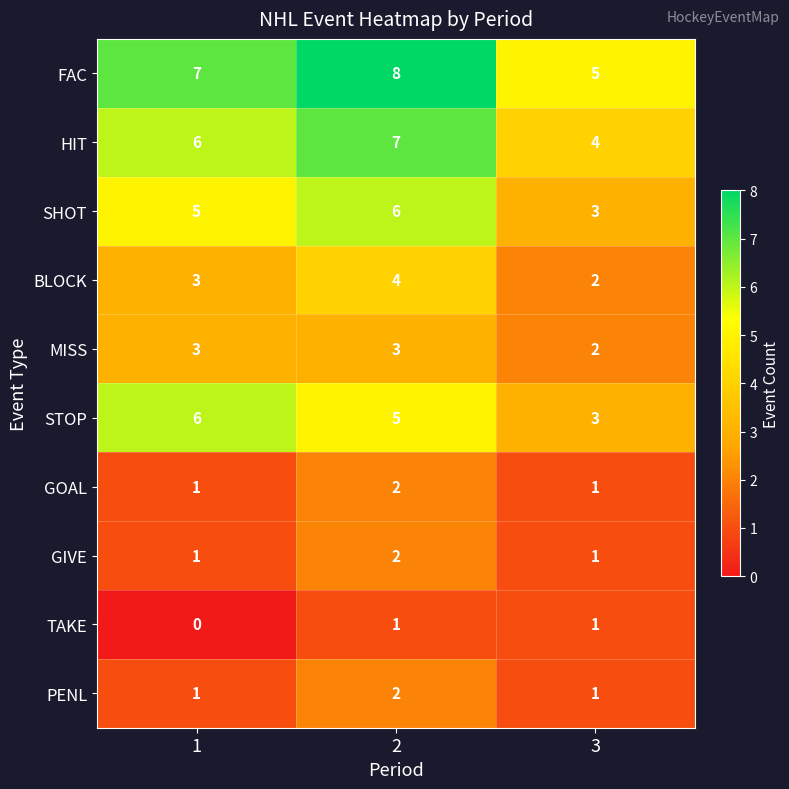

What value does the HIT series have at 3?

4